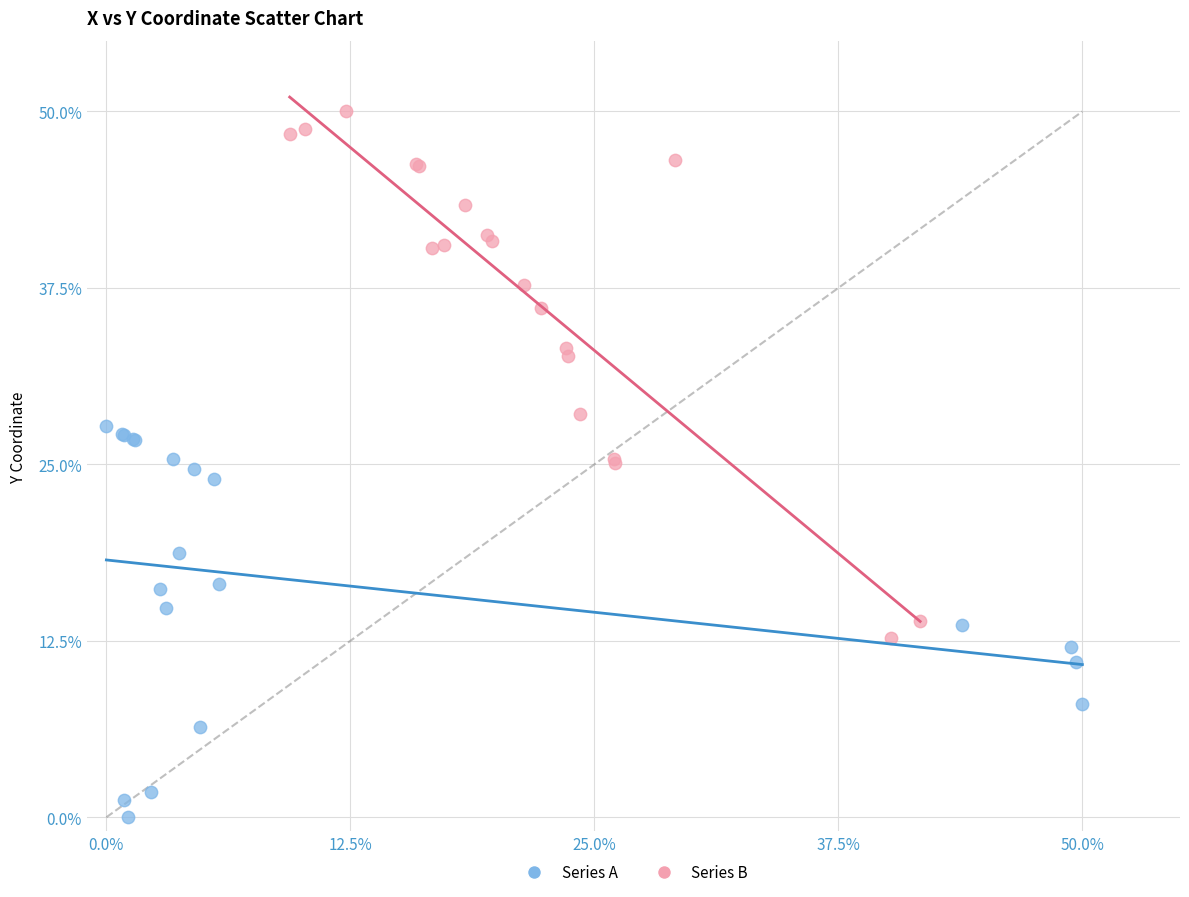

What are all the series names shown in the legend?

Series A, Series B